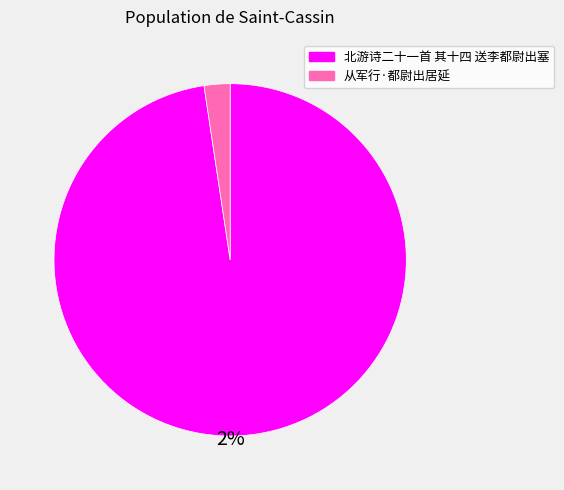

How many slices are in this pie chart?

2